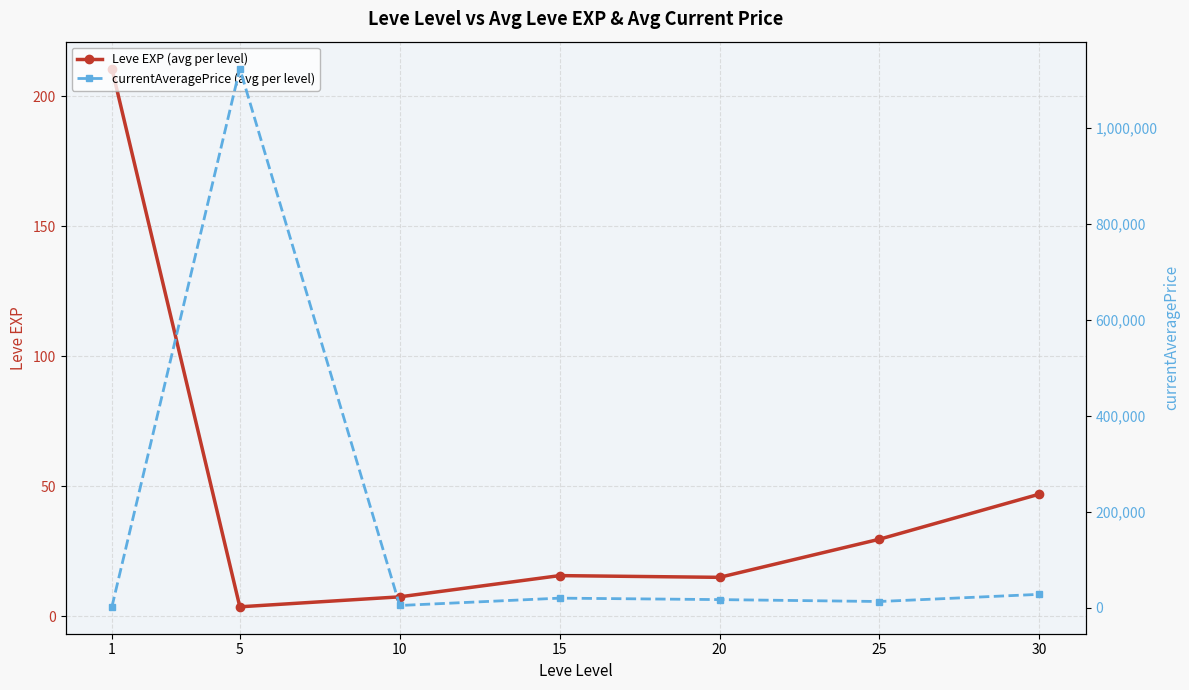

Between 15 and 30, which series saw the biggest shift?

currentAveragePrice (avg per level)